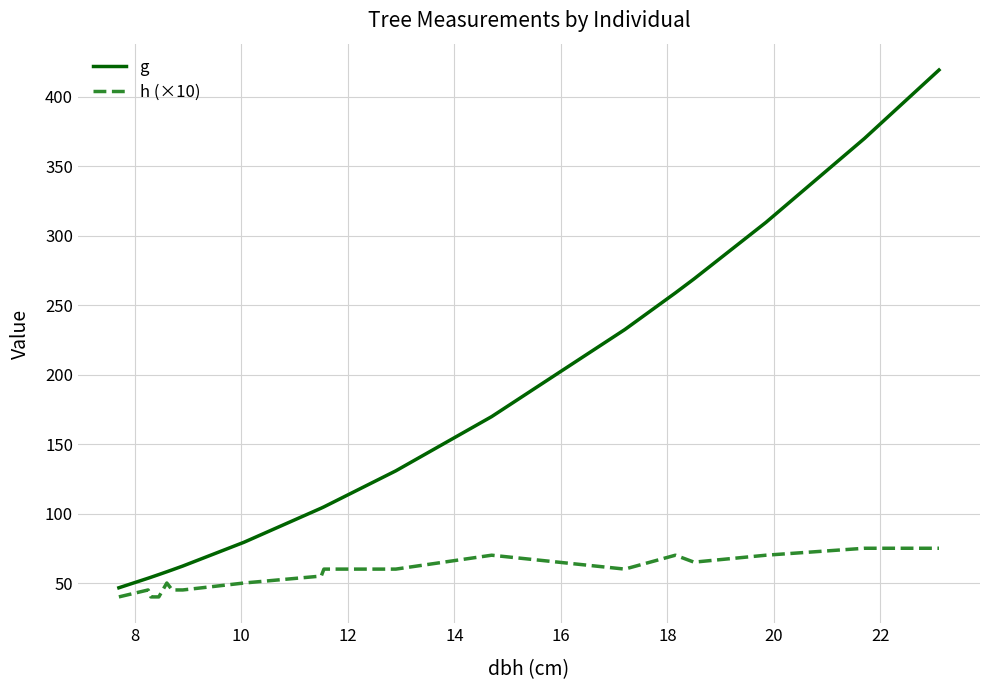

What is the highest value of the g series?

419.1